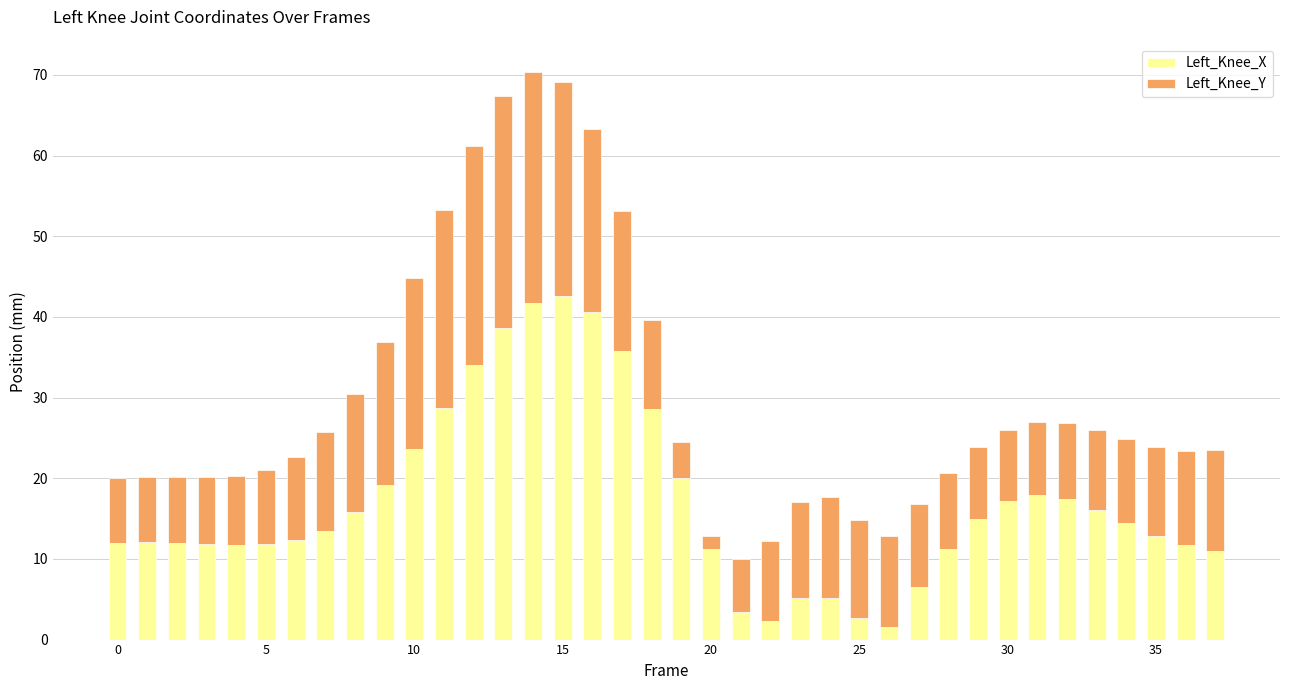

What is the highest value of the Left_Knee_X series?

42.5